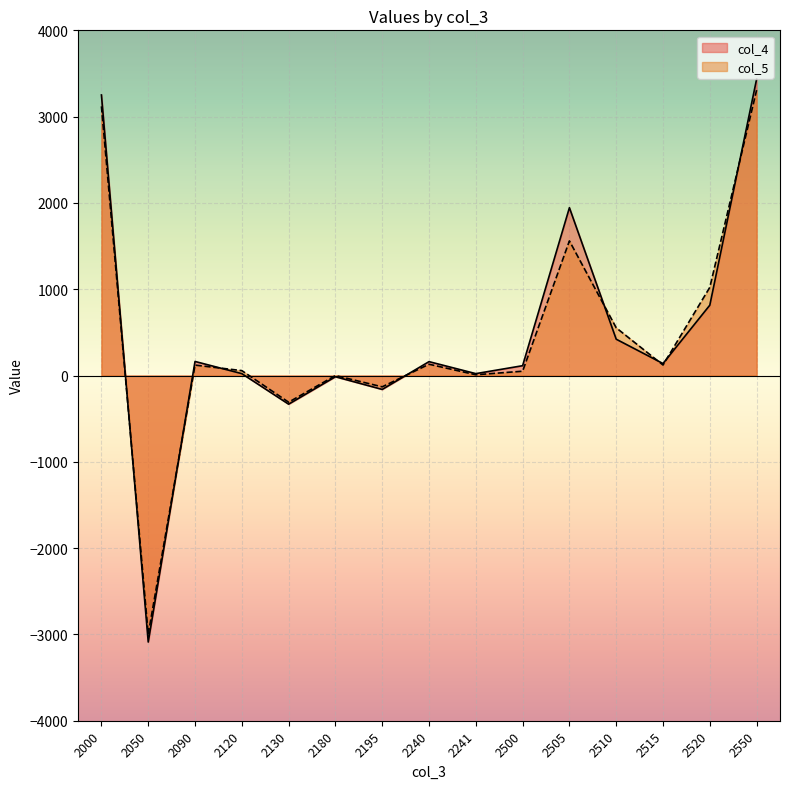

How many intersections are there between col_5 and col_4?

8